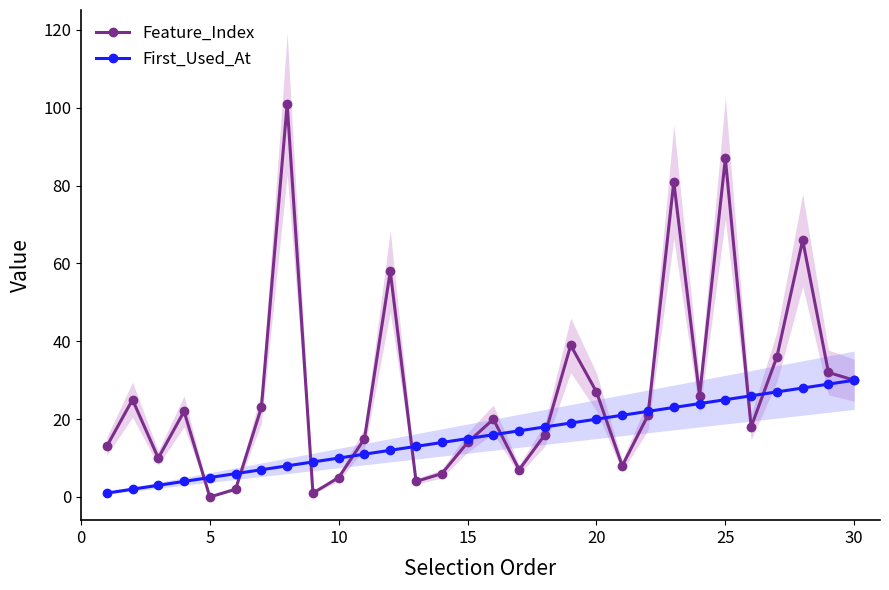

True or false: First_Used_At and Feature_Index cross at least once.

True